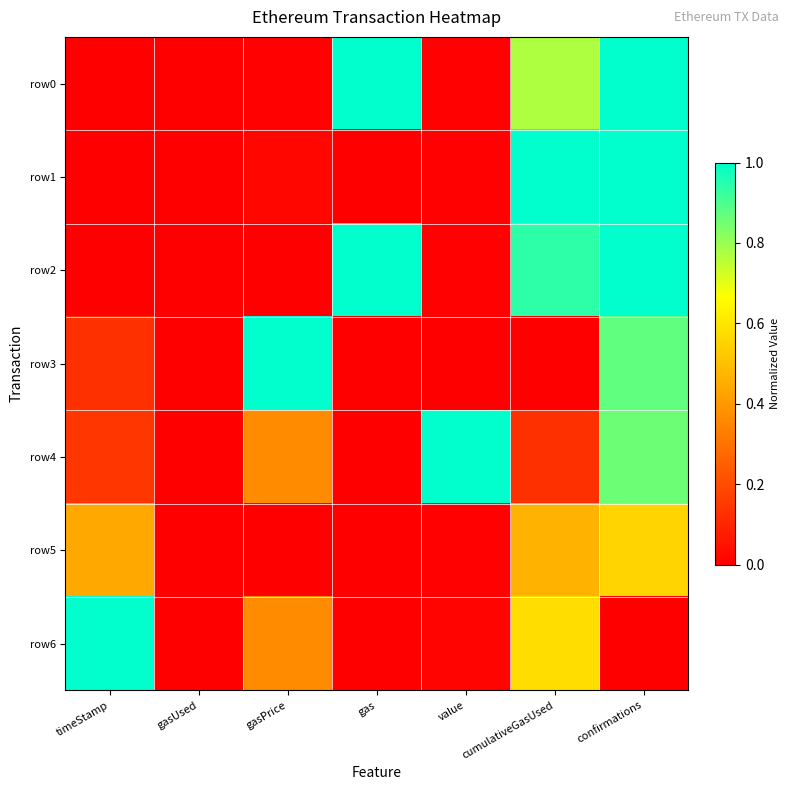

What is the greatest value displayed?

1.0